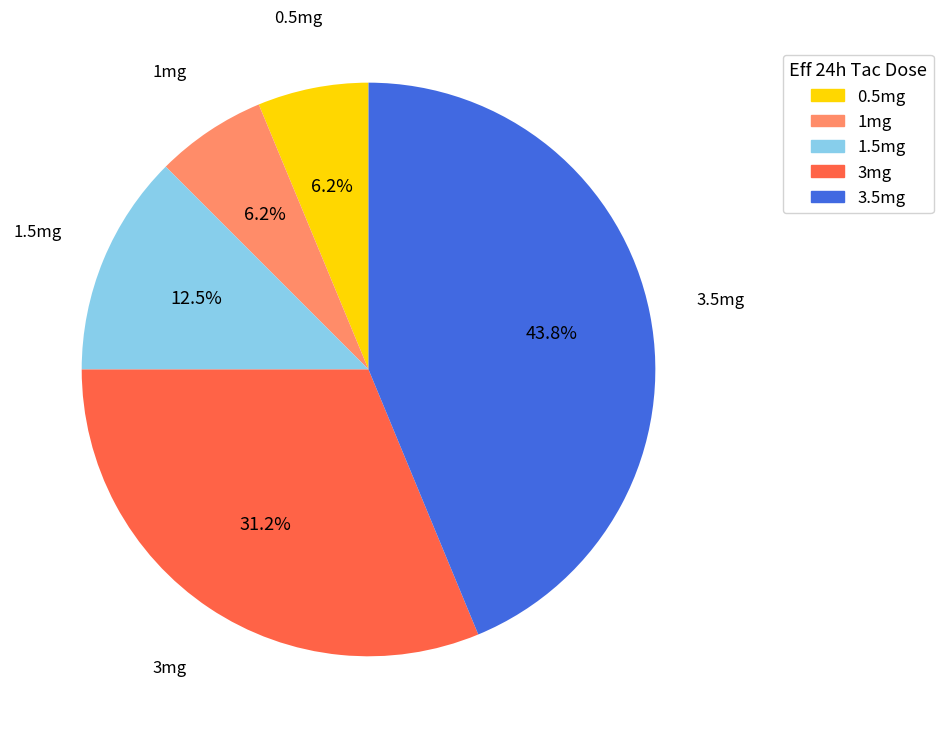

To the nearest percent, what is the average slice percentage?

20%